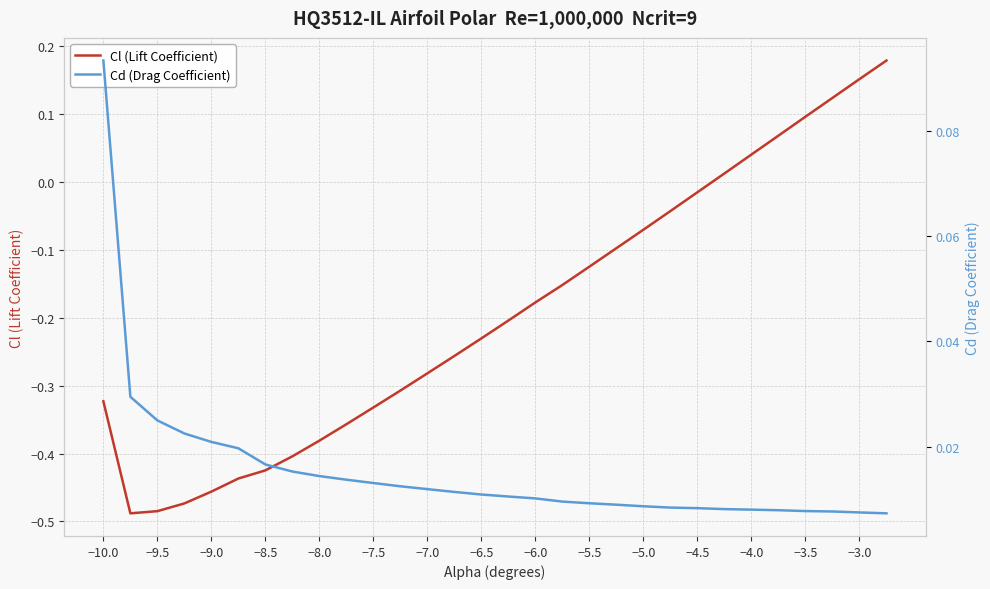

Is it true that Cl (Lift Coefficient) equals -0.1 at −7.0?

False